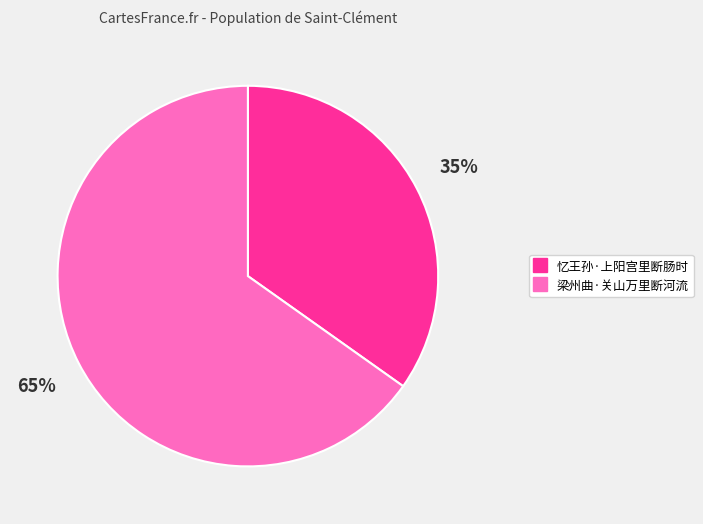

How many slices are in this pie chart?

2